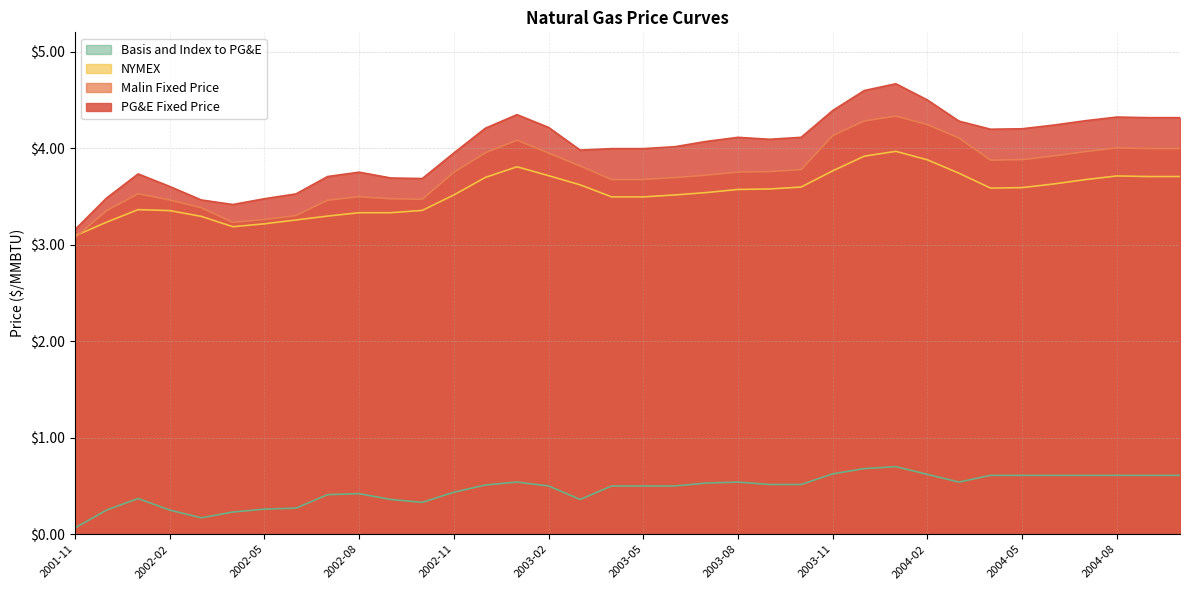

True or false: Malin Fixed Price has a value of 3.5 at 2002-01.

True